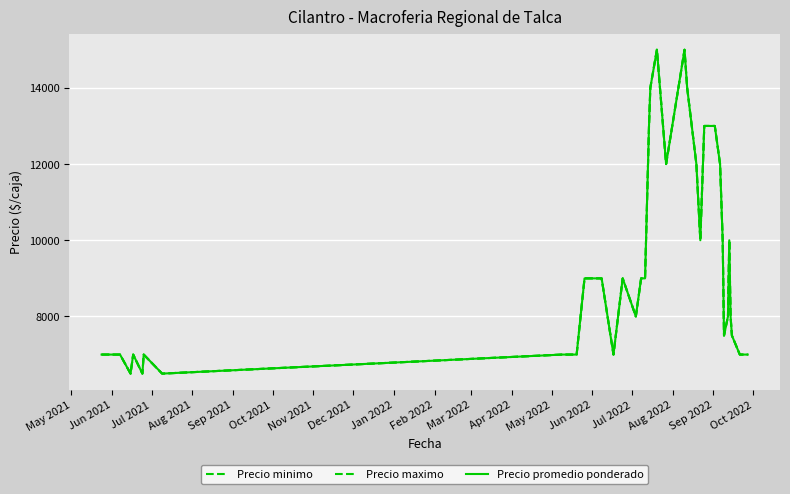

What is the average value of the Precio maximo series?

9438